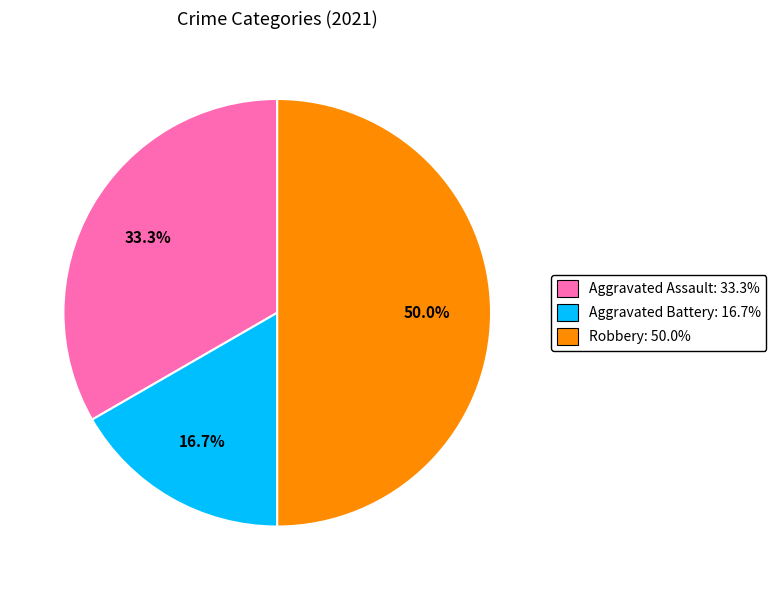

Count the number of slices in the pie.

3